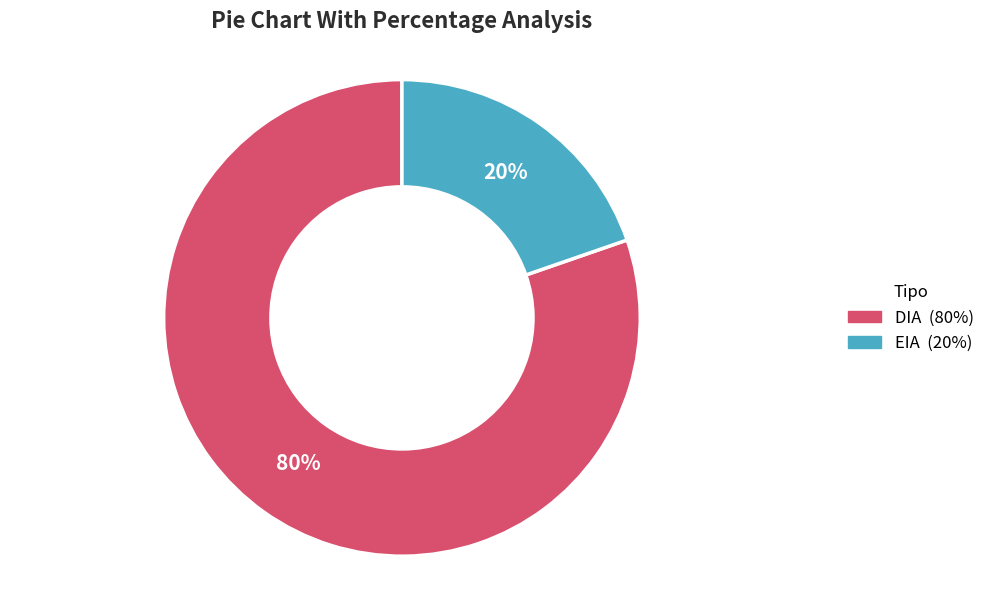

Is the sum of DIA and EIA greater than half?

Yes